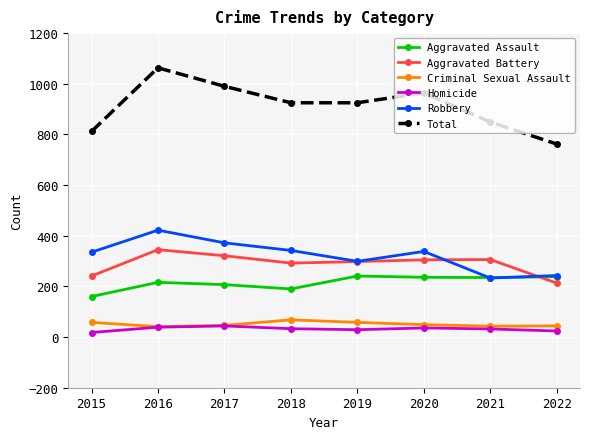

What is the sum of the Criminal Sexual Assault values at 2016 and 2019?

99